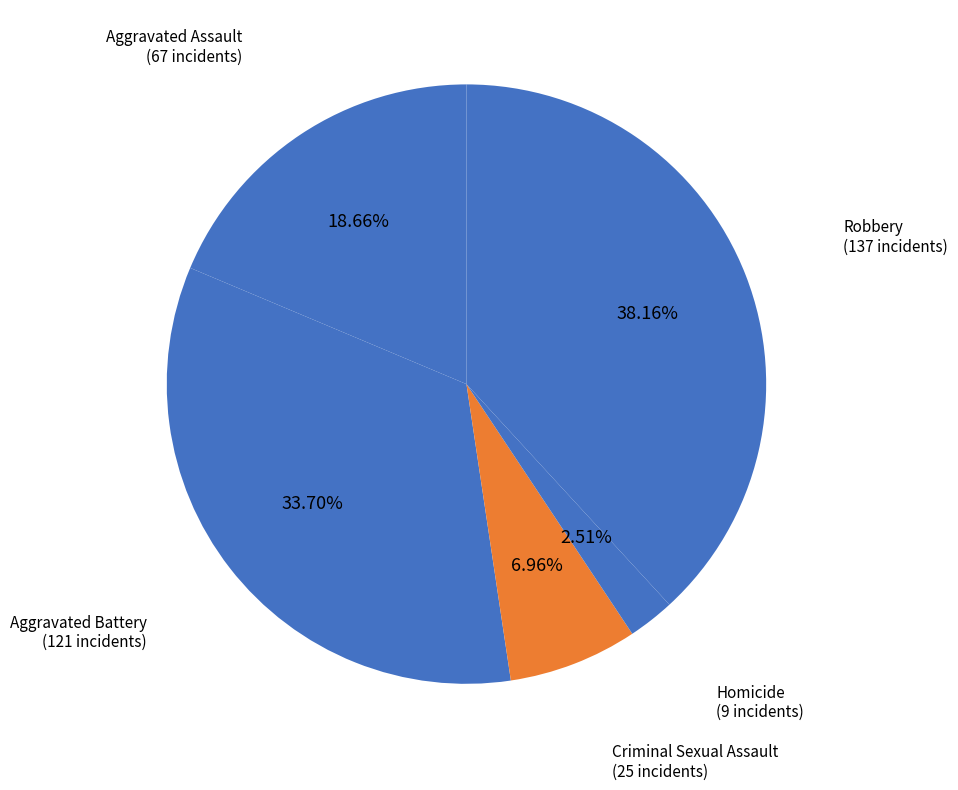

True or false: Robbery accounts for 50% of the total.

False